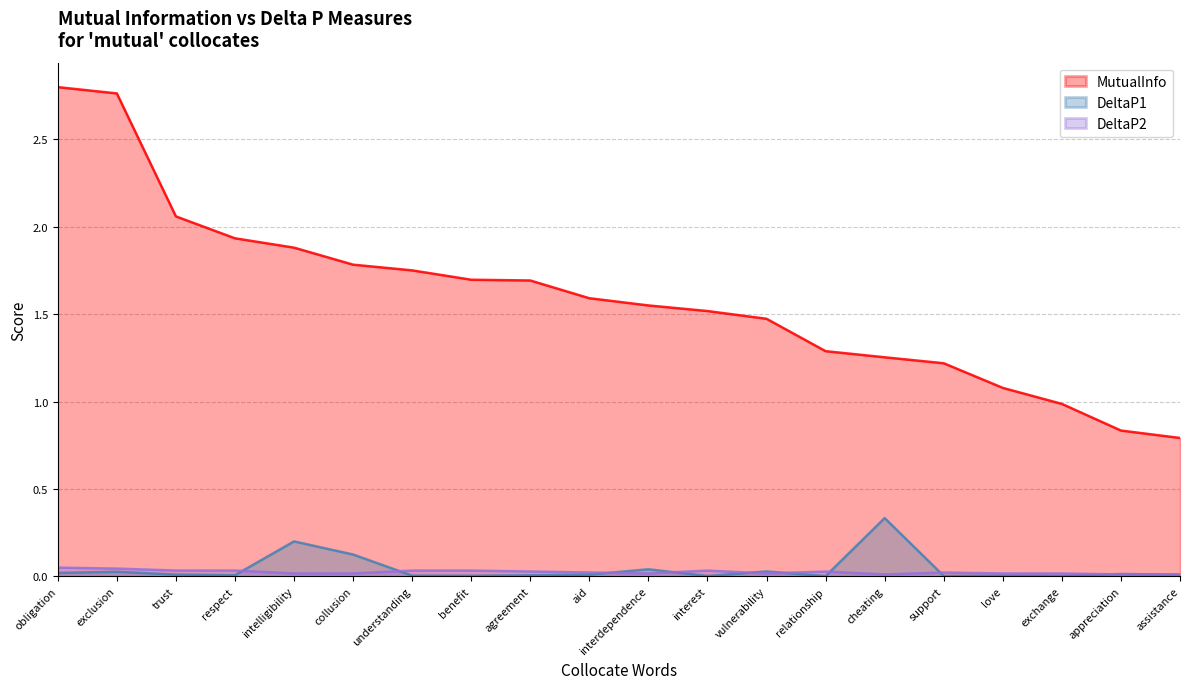

What are all the series names shown in the legend?

MutualInfo, DeltaP1, DeltaP2